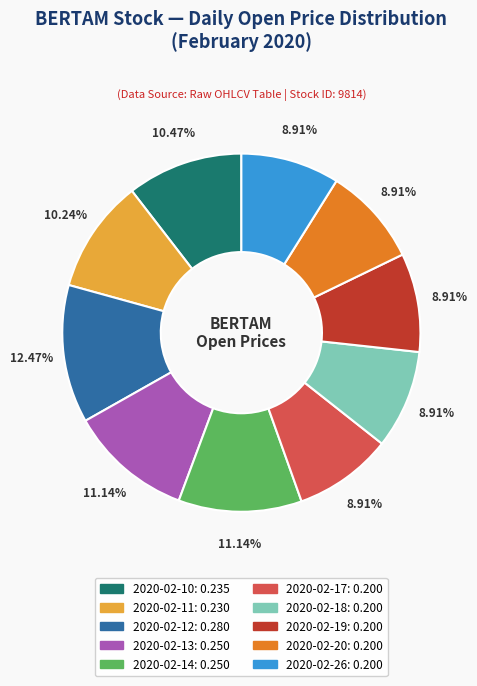

Is there any slice that represents more than half of the pie?

No